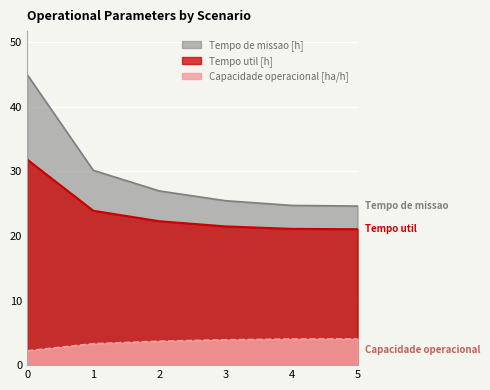

What is the average value of the Tempo util [h] series?

23.6